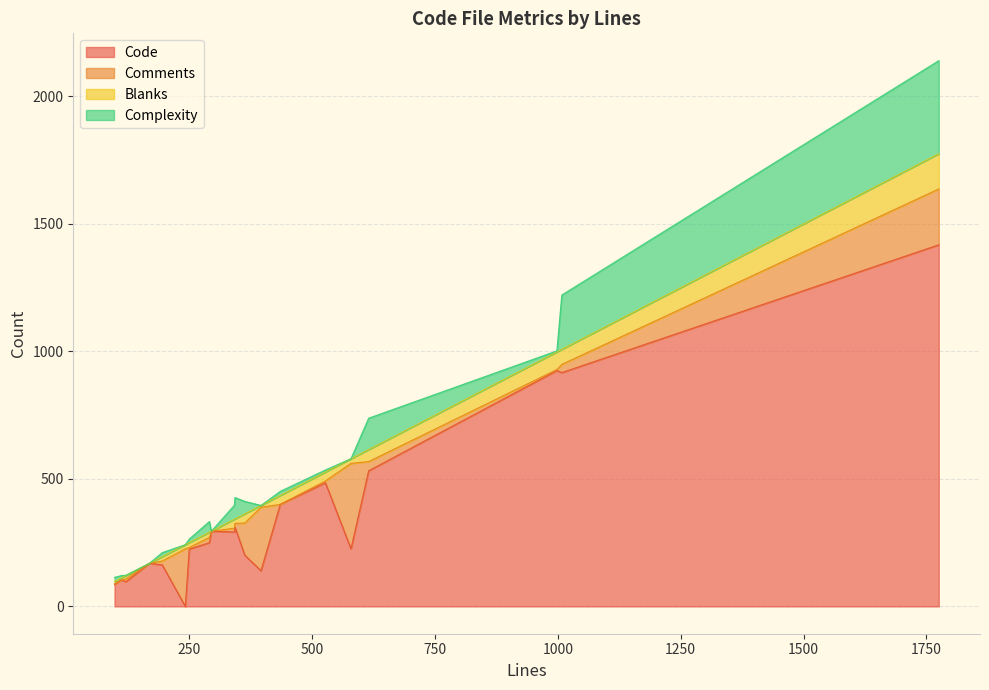

In Blanks, how many points are higher than both neighbors (excluding endpoints)?

5